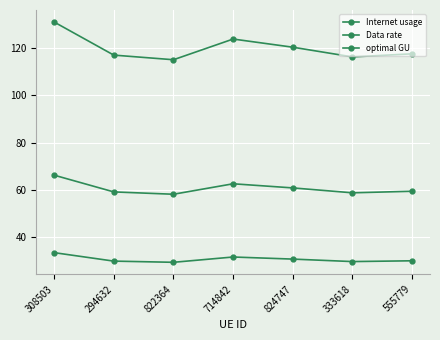

List the series in order of their peak value, highest first.

Internet usage, optimal GU, Data rate